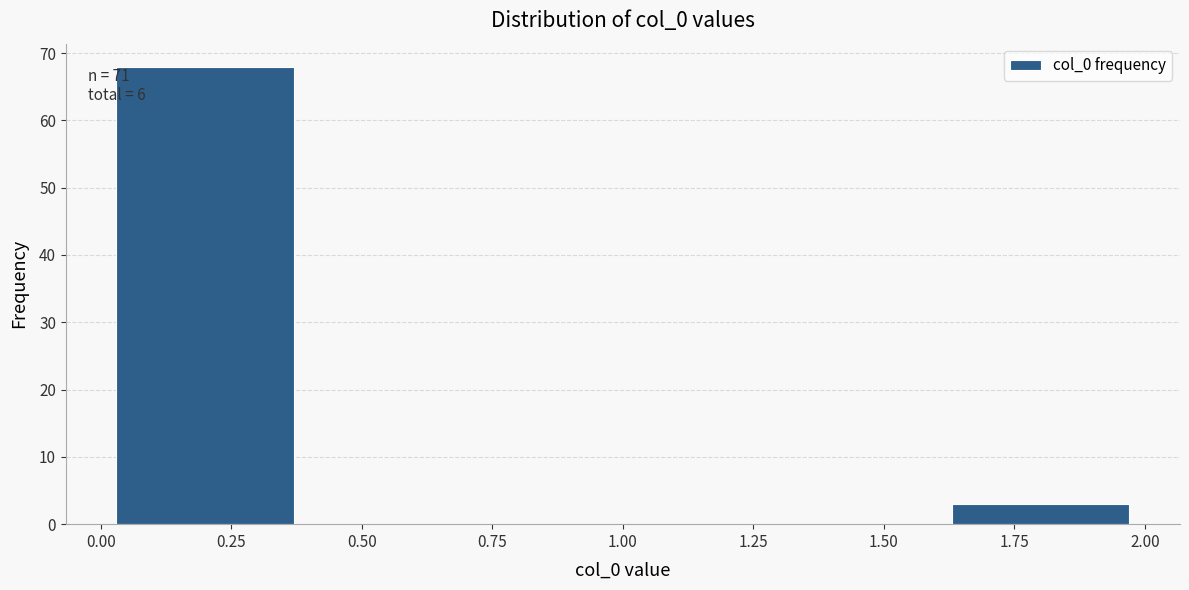

Which range on the x-axis has the tallest bar?

0.0 to 0.4